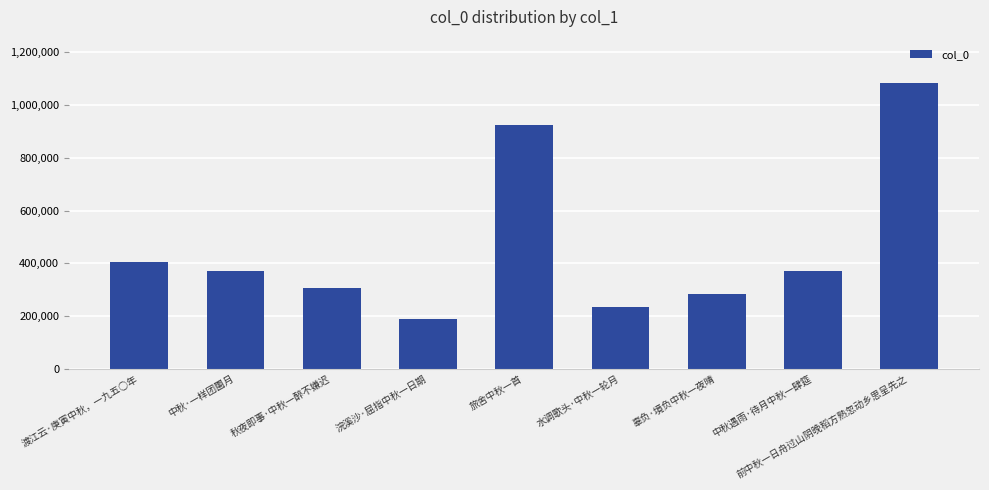

What is the approximate value at 辜负·境负中秋一夜晴?

282823